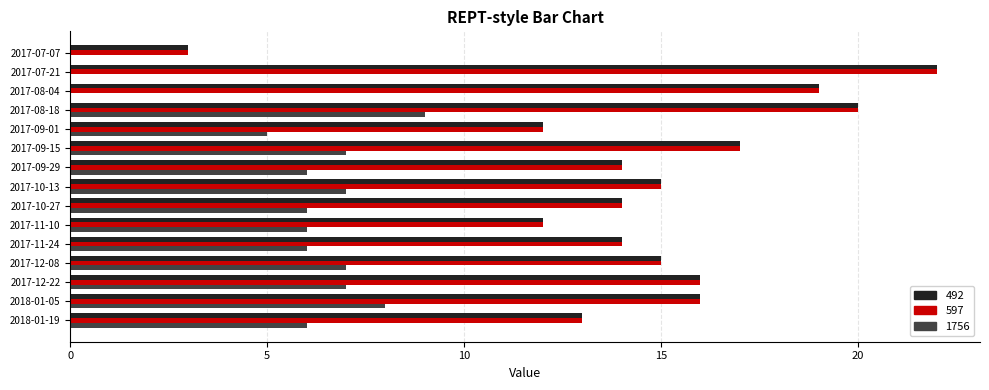

At which label is 1756 closest to 4?

2017-09-01